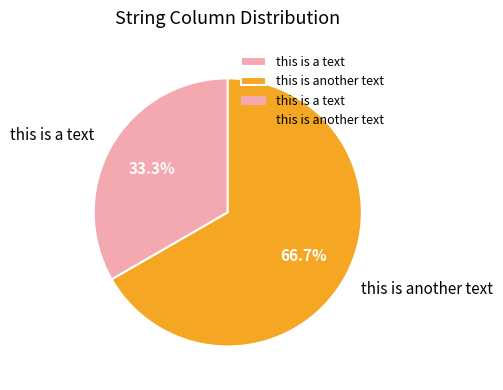

Count the number of slices in the pie.

2